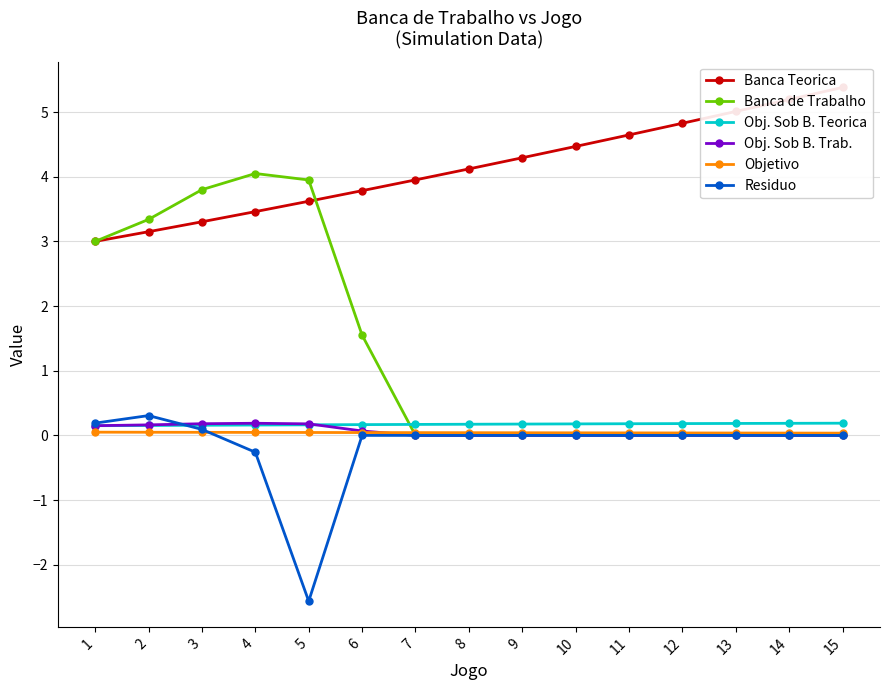

What is the total value across all series at 4?

7.6